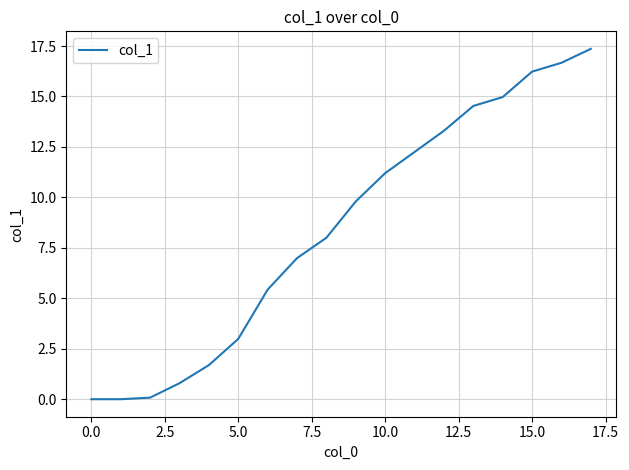

Does the chart display data point markers on the line(s)?

No